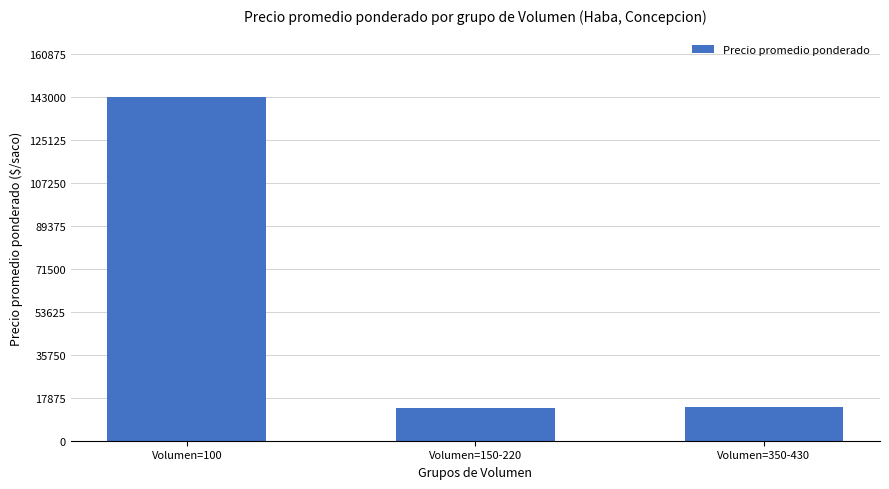

The chart shows a value of 5416 at Volumen=350-430. True or false?

False